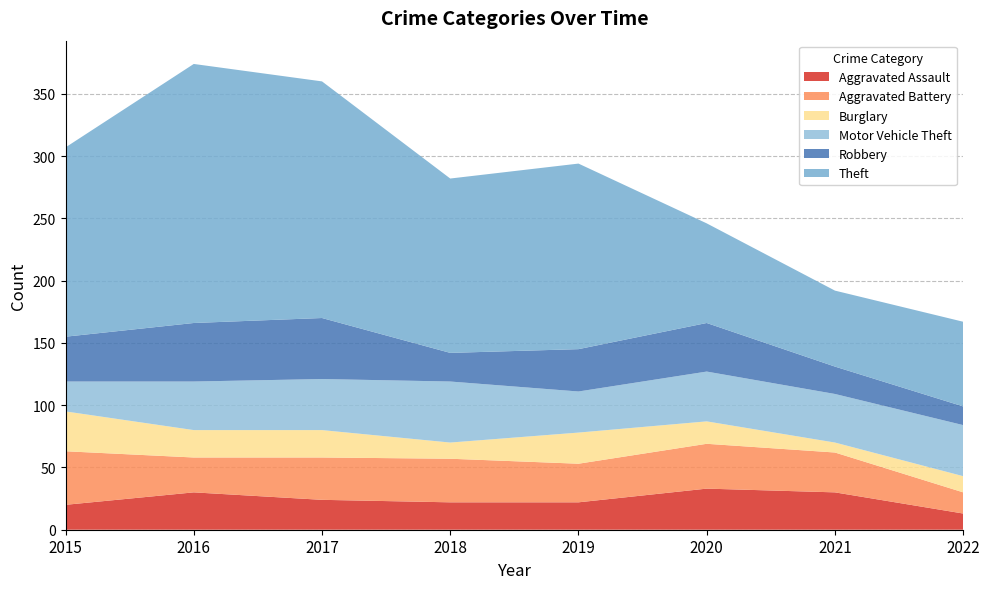

Reading left to right, what are all the values shown in this chart?

Aggravated Assault: 2015=20	2016=30	2017=24	2018=22	2019=22	2020=33	2021=30	2022=13
Aggravated Battery: 2015=43	2016=28	2017=34	2018=35	2019=31	2020=36	2021=32	2022=17
Burglary: 2015=32	2016=22	2017=22	2018=13	2019=25	2020=18	2021=8	2022=13
Motor Vehicle Theft: 2015=24	2016=39	2017=41	2018=49	2019=33	2020=40	2021=39	2022=41
Robbery: 2015=36	2016=47	2017=49	2018=23	2019=34	2020=39	2021=22	2022=15
Theft: 2015=152	2016=208	2017=190	2018=140	2019=149	2020=80	2021=61	2022=68